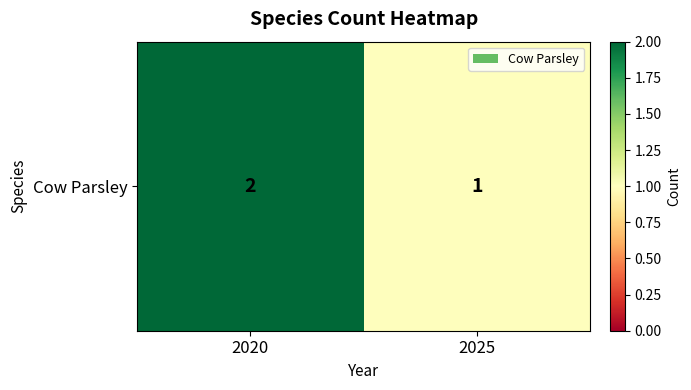

Reading right to left, what are all the values shown in this chart?

1	2